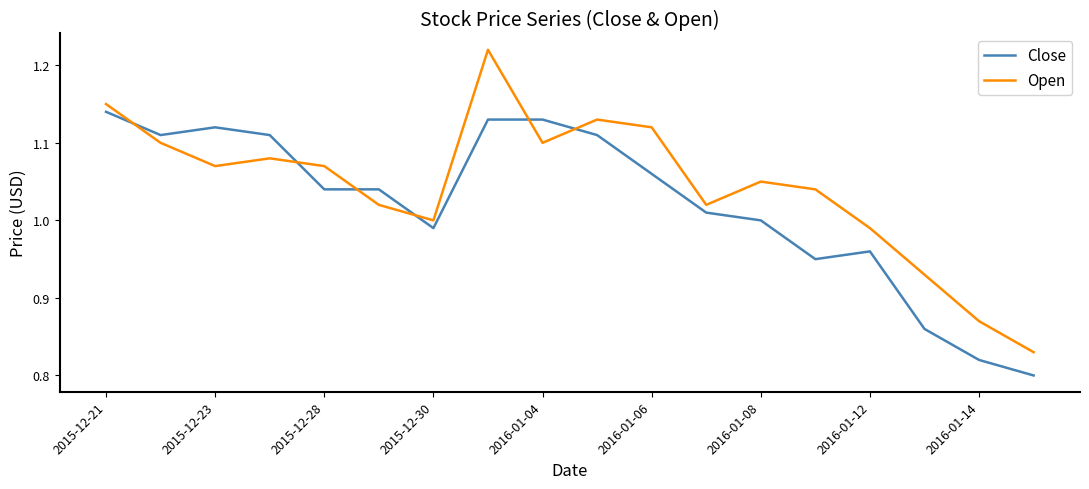

List the series in order of their overall mean, highest first.

Open, Close